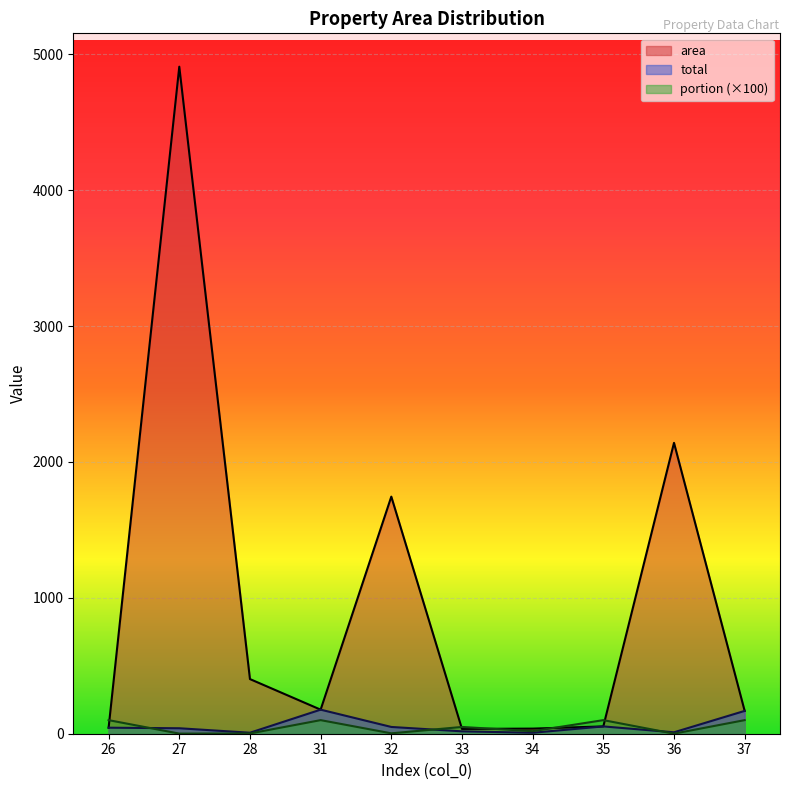

Reading right to left, extract all data points from this chart.

area: 168.0	2140.5	53.8	37.6	35.2	1744.8	177.1	402.1	4908.9	44.3
total: 168.0	10.5	53.8	7.0	17.6	49.8	177.1	7.3	40.3	44.3
portion: 100.0	0.5	100.0	18.6	49.8	2.9	100.0	1.8	0.8	100.0